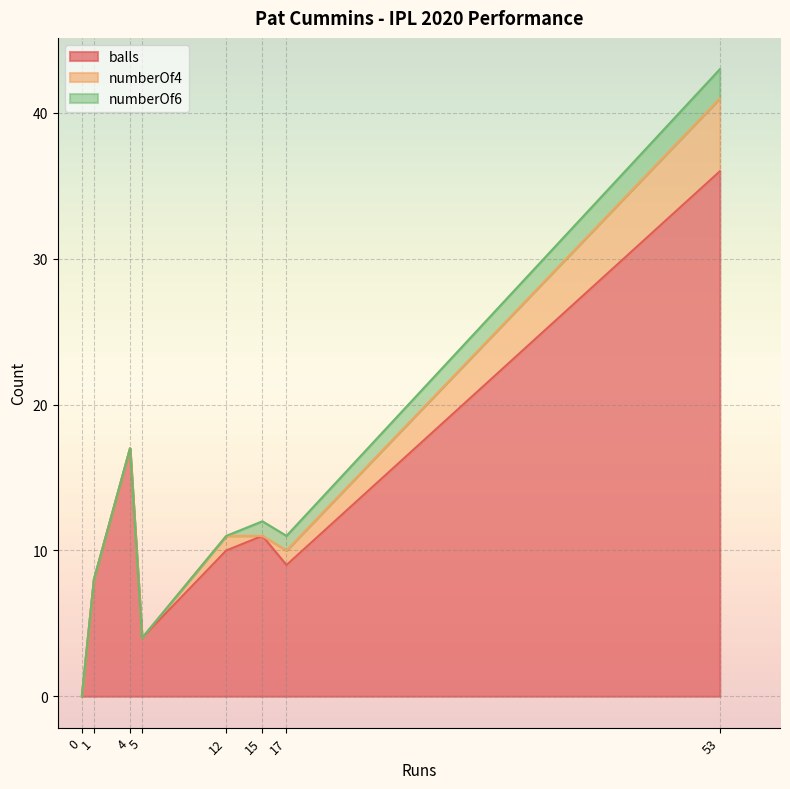

In numberOf4, how many points are higher than both neighbors (excluding endpoints)?

1